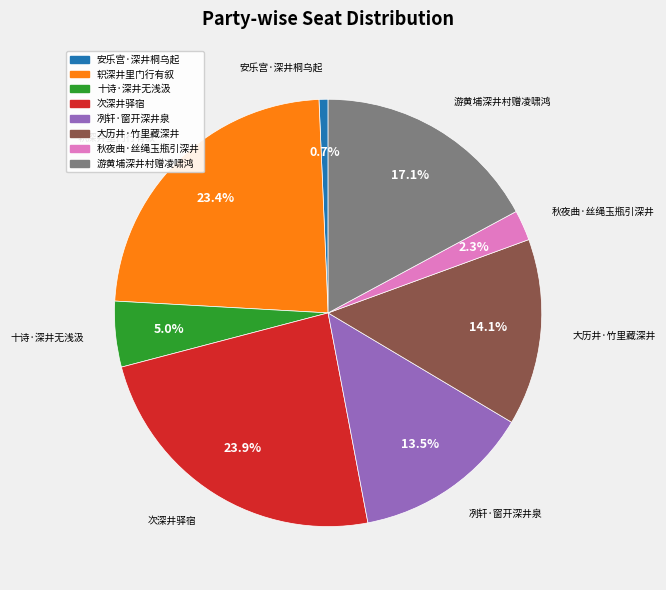

Is the sum of 十诗·深井无浅汲 and 安乐宫·深井桐乌起 greater than half?

No